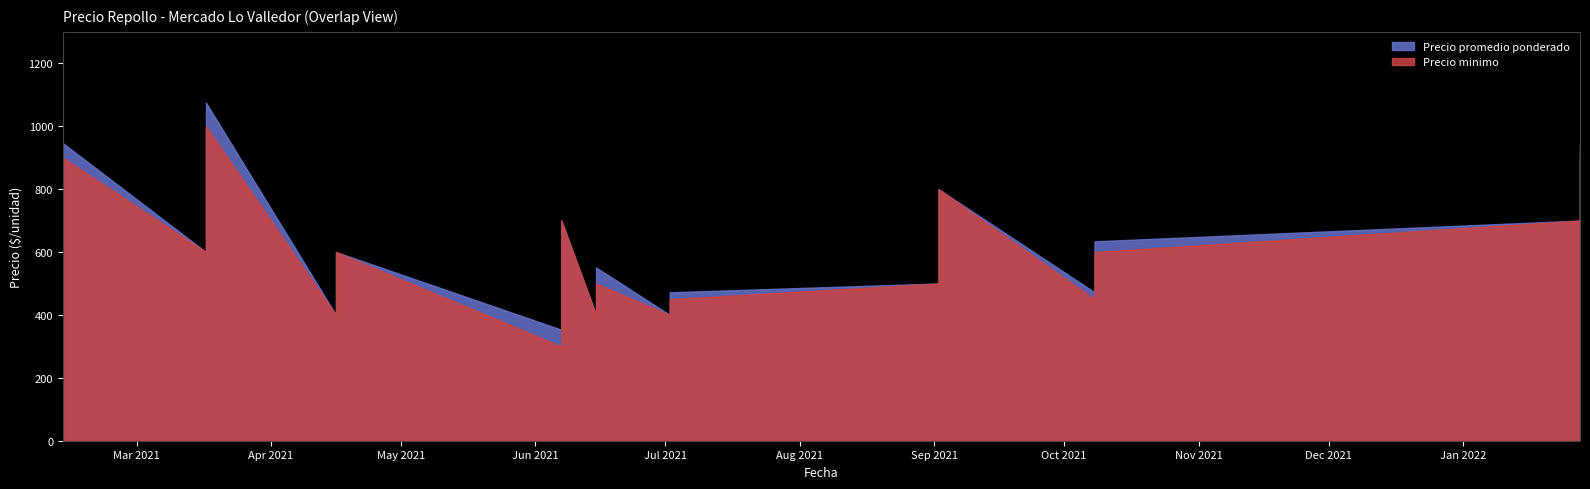

What is the total value across all series at 2021-02-12?

1846